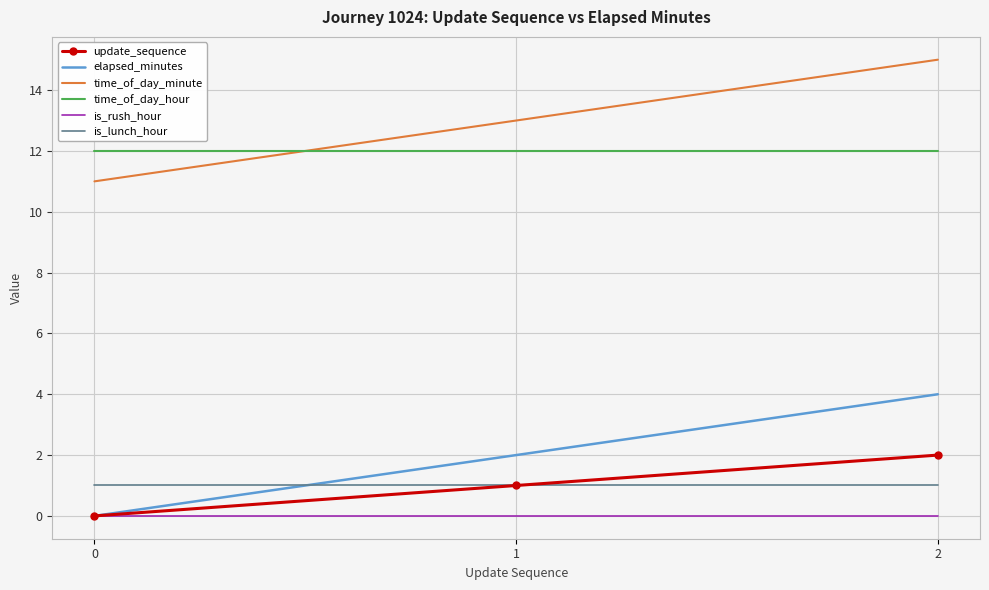

What are all the series names shown in the legend?

update_sequence, elapsed_minutes, time_of_day_minute, time_of_day_hour, is_rush_hour, is_lunch_hour